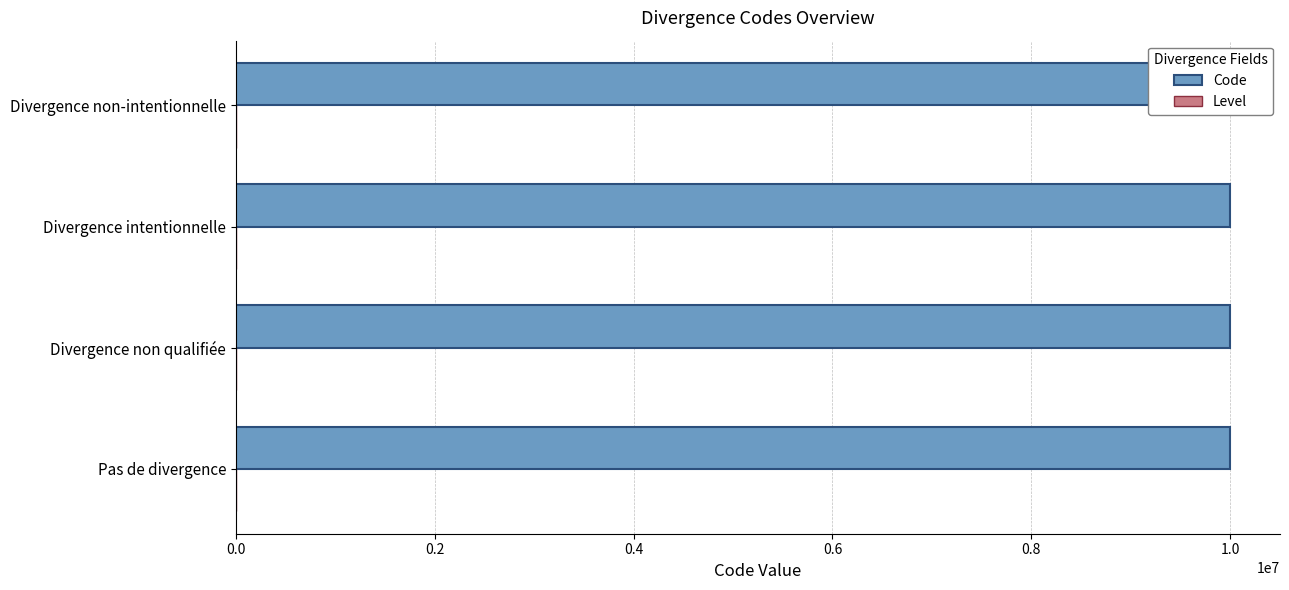

What is the sum of all Code values?

40000010.0